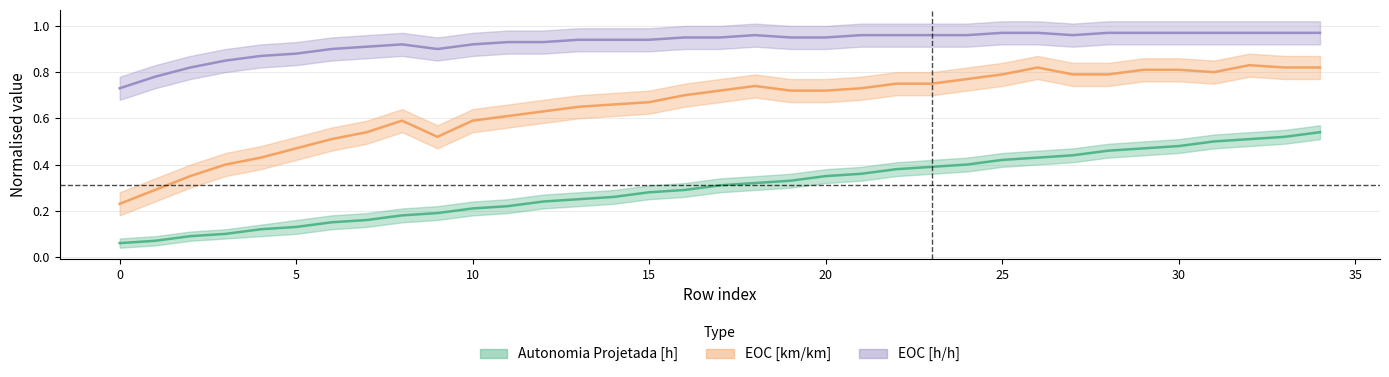

In EOC [h/h], how many points are lower than both neighbors (excluding endpoints)?

2